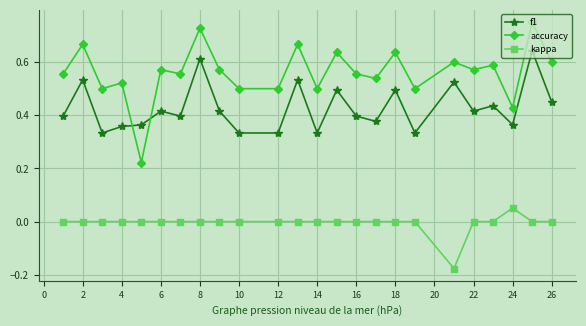

Which series has the largest total across all categories?

accuracy